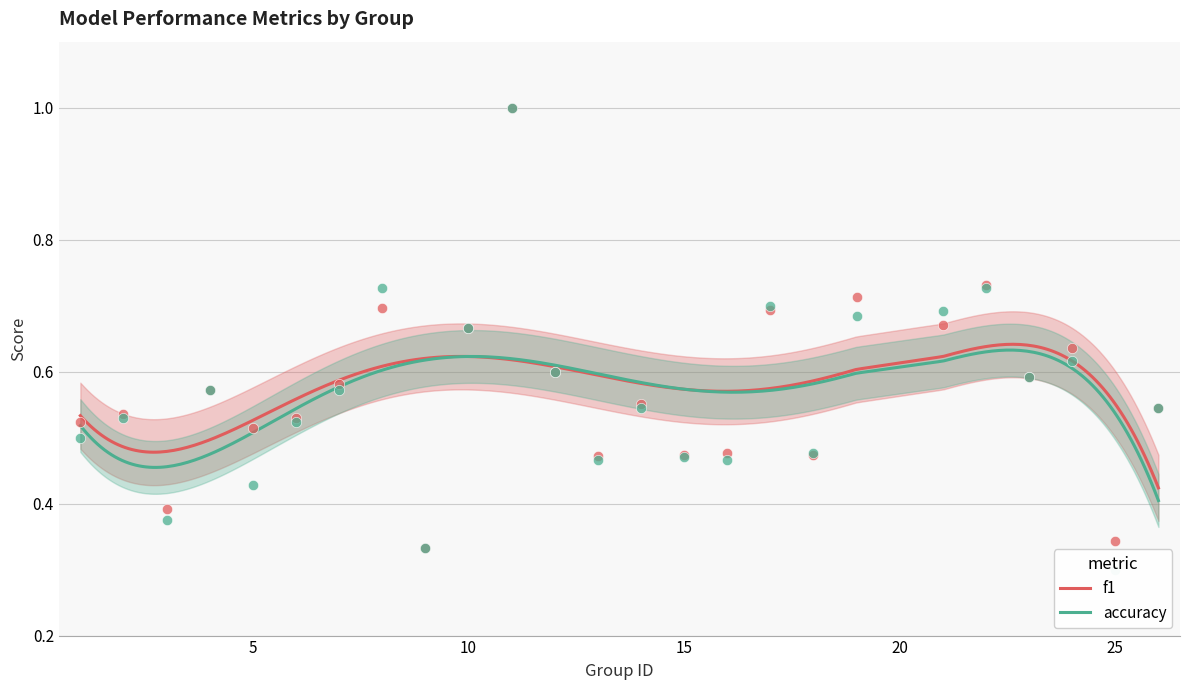

At which category is the sum across all series the highest?

11